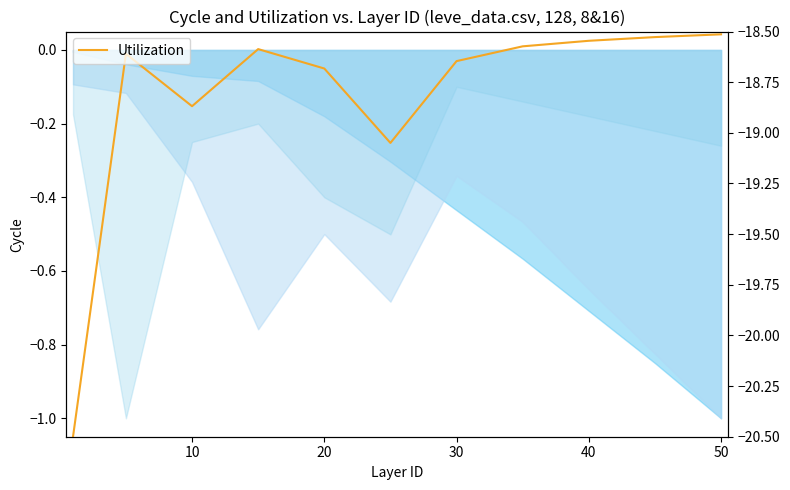

Reading right to left, extract all data points from this chart.

-18.5	-18.5	-18.5	-18.6	-18.6	-19.0	-18.7	-18.6	-18.9	-18.6	-20.5